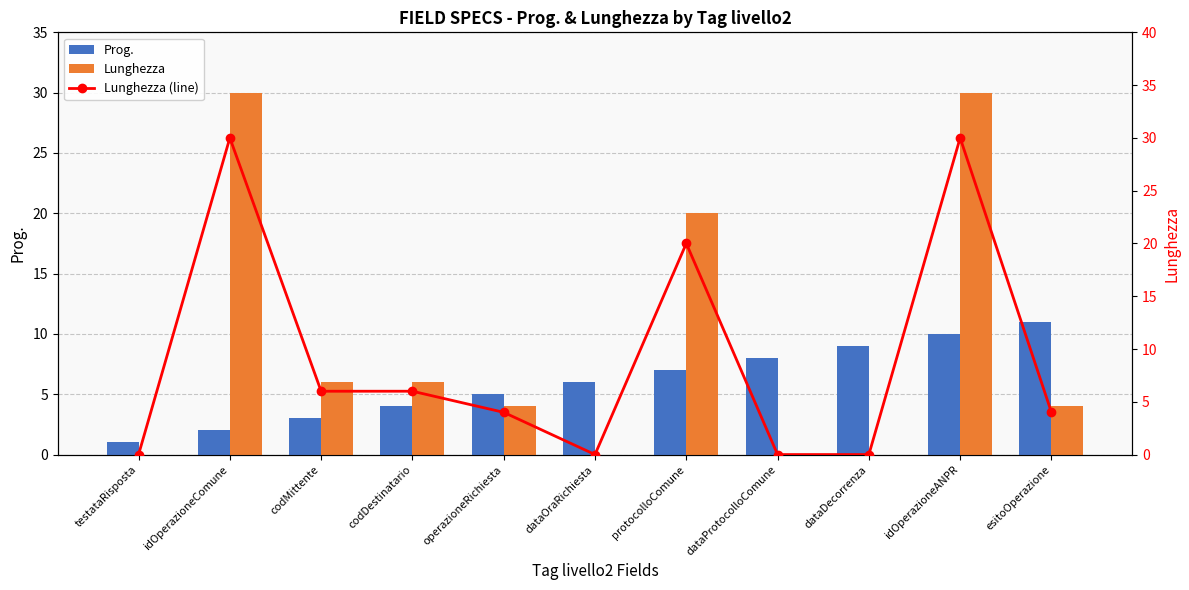

What is the greatest value displayed?

30